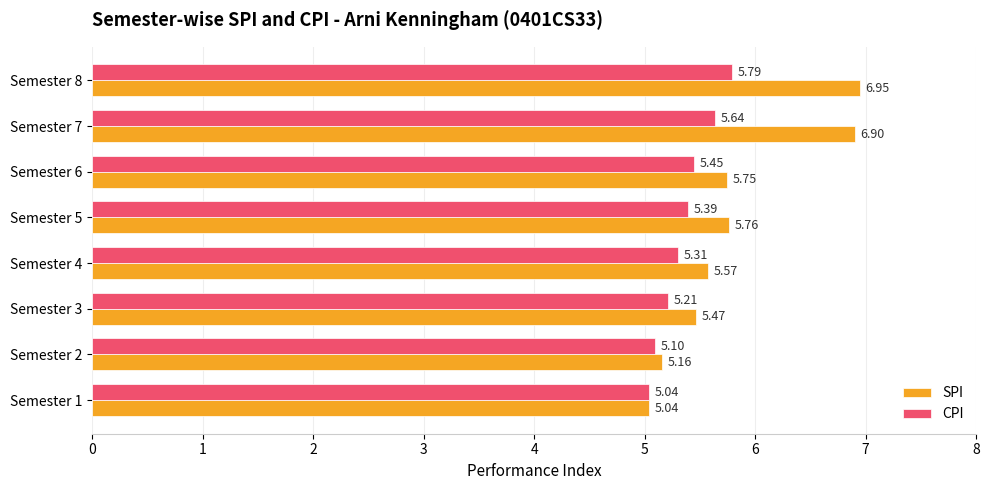

What is the spread (max minus min) of values at Semester 5?

0.4